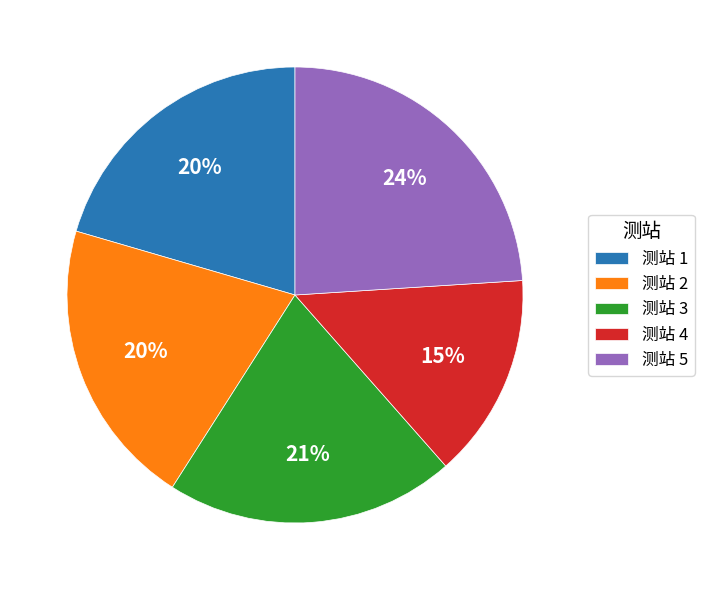

What percentage is the 测站 2 slice, to the nearest percent?

20%